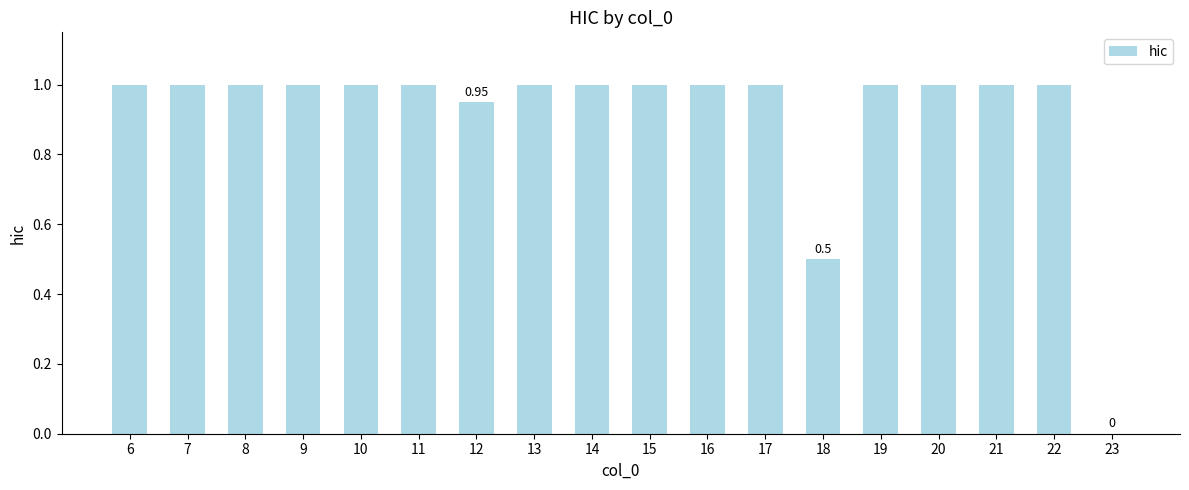

What is the sum of the values at 14 and 13?

2.0